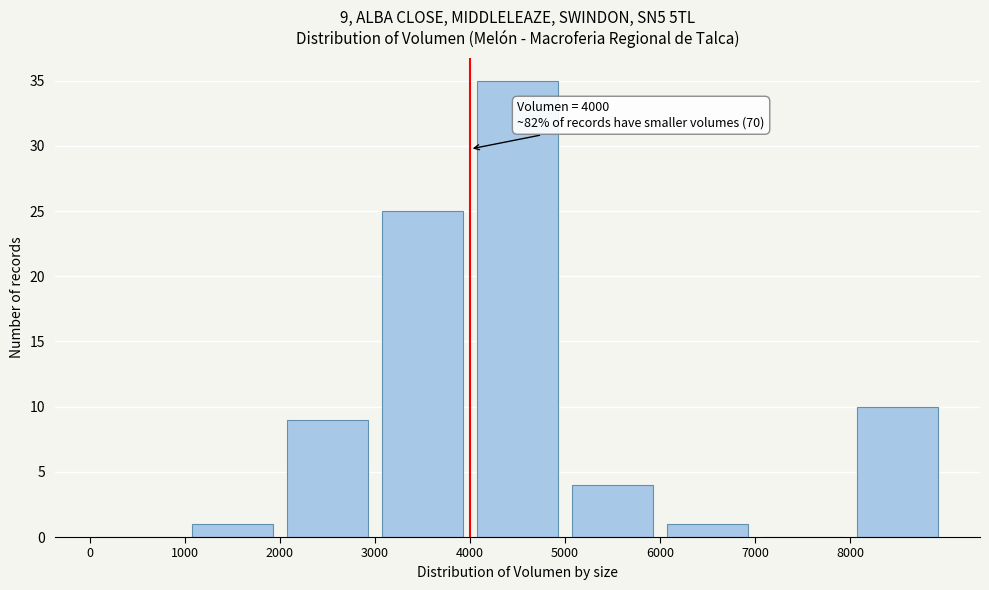

Over which range of the x-axis is the bar tallest?

4000 to 5000